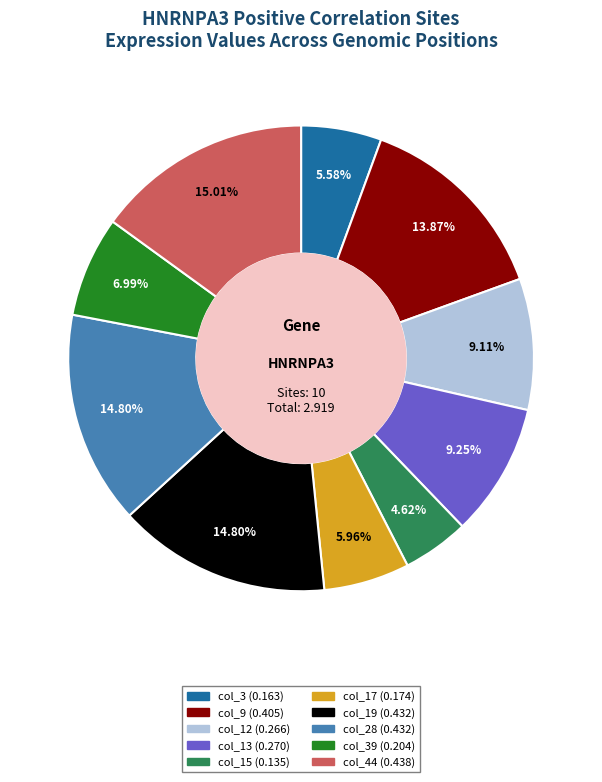

Is there a majority slice in this chart?

No